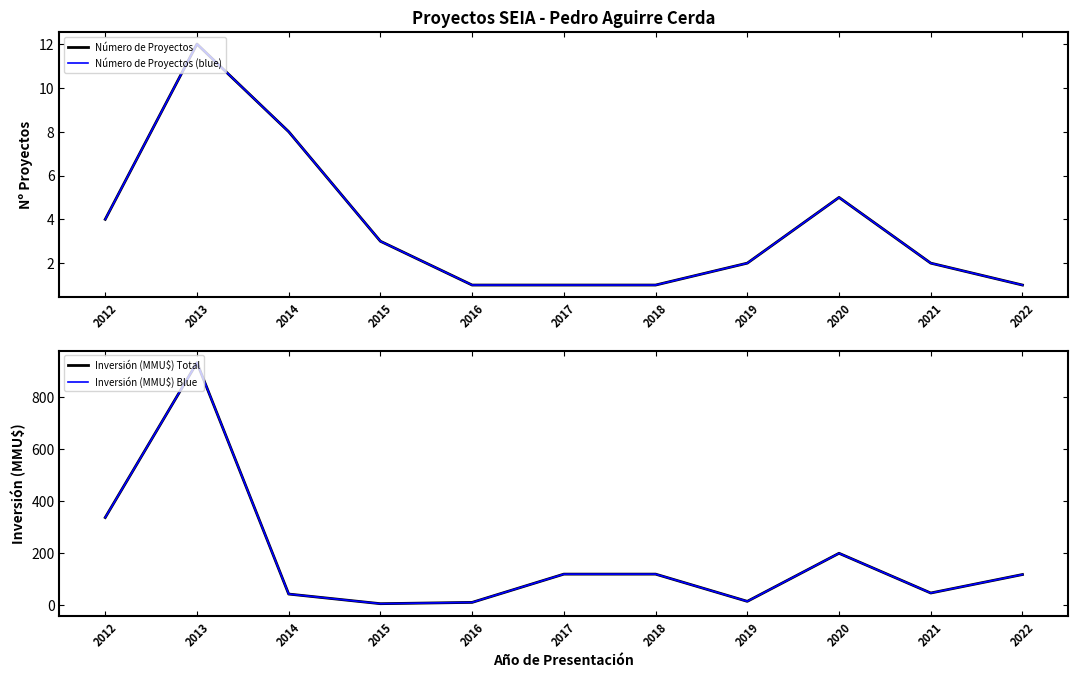

At which category does Inversión (MMU$) Total reach its first local valley?

2015